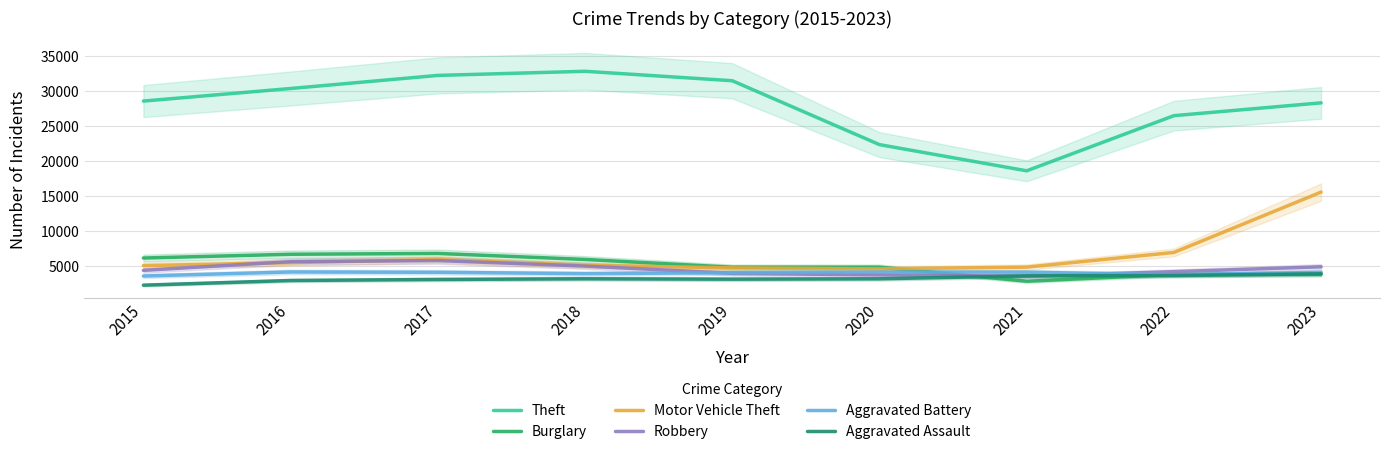

List the labels in order of Aggravated Battery value, smallest first.

2015, 2022, 2018, 2019, 2023, 2017, 2021, 2020, 2016